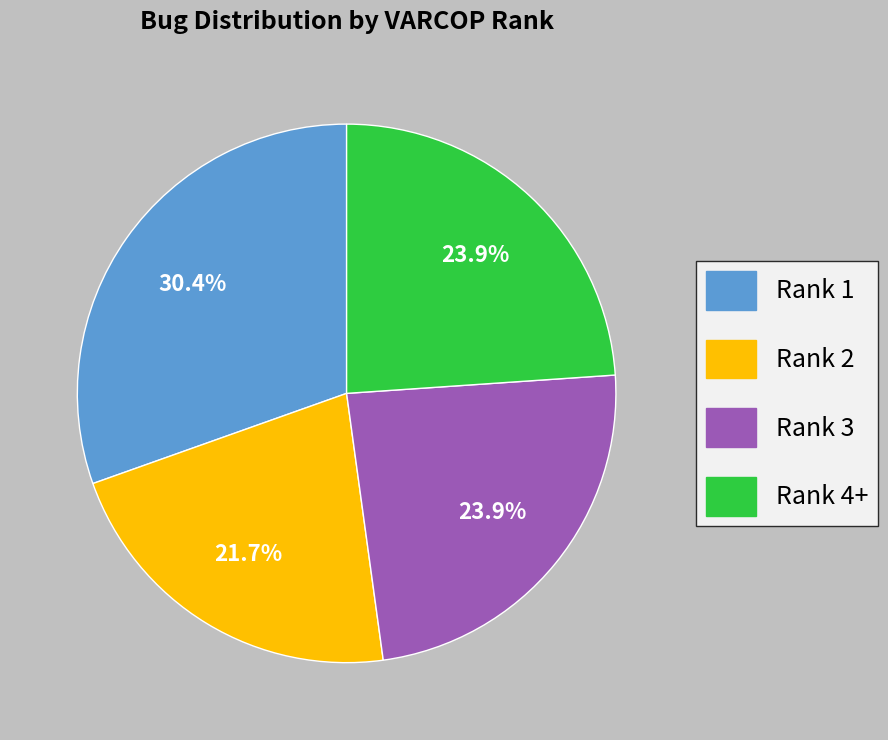

Is there any slice that represents more than half of the pie?

No